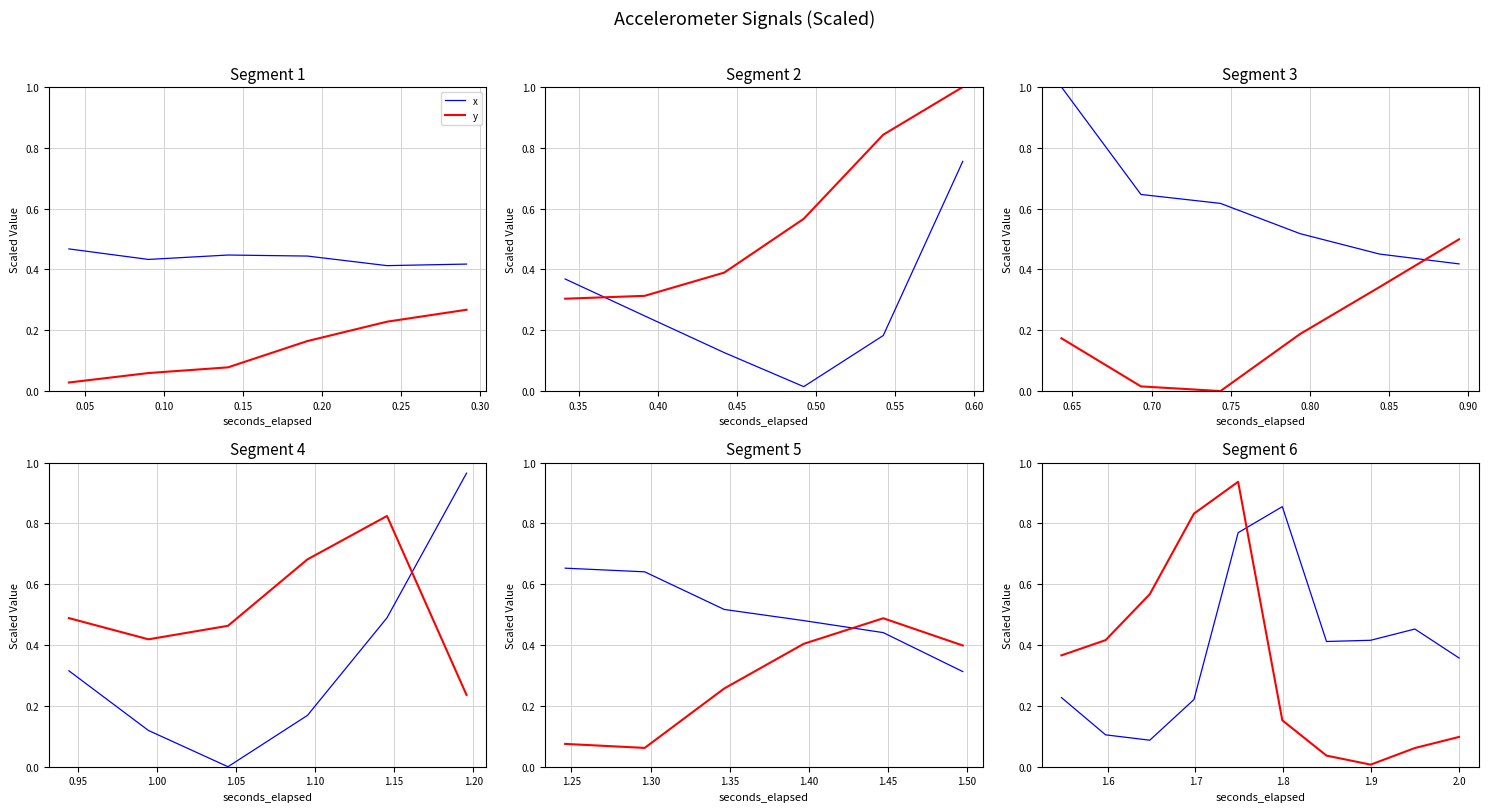

True or false: y and x intersect in this chart.

True